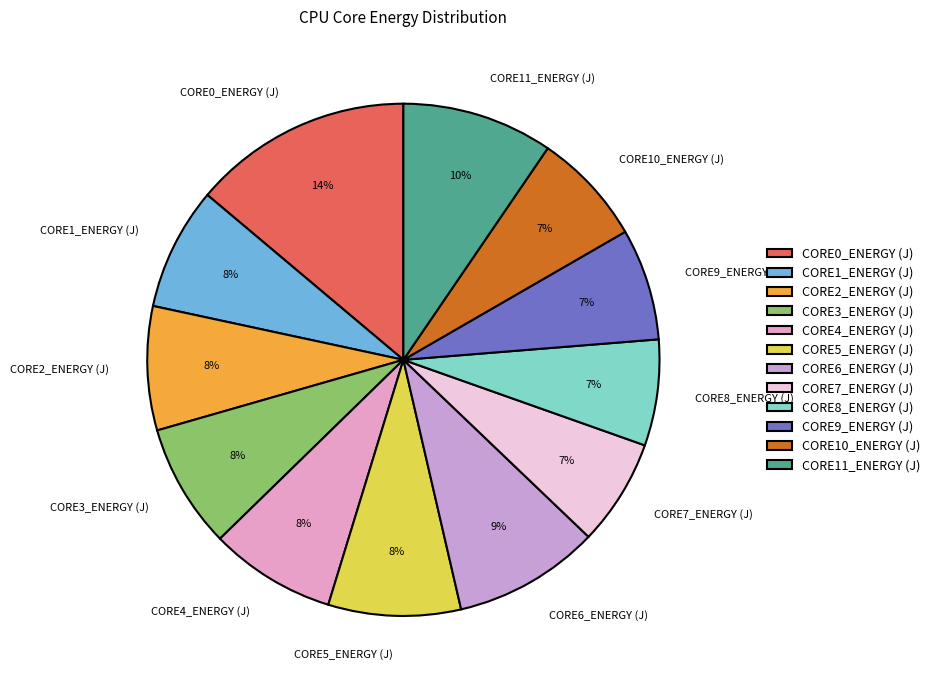

Which category has the biggest portion of the pie?

CORE0_ENERGY (J)